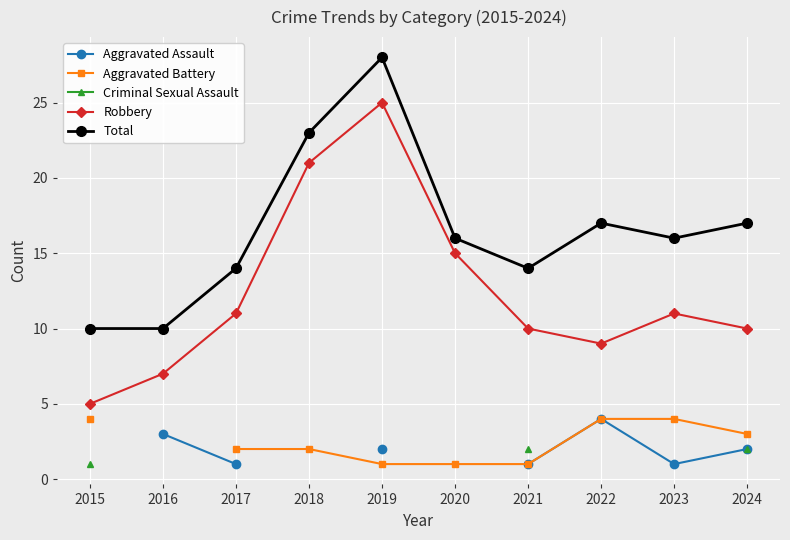

Which series has the largest total across all categories?

Total